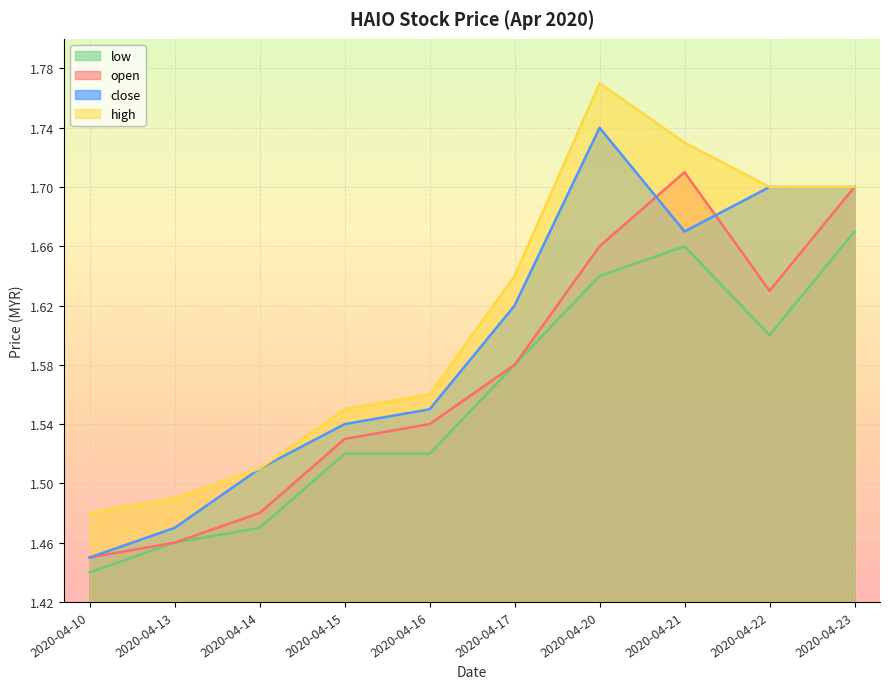

How many lines are shown in the chart?

4